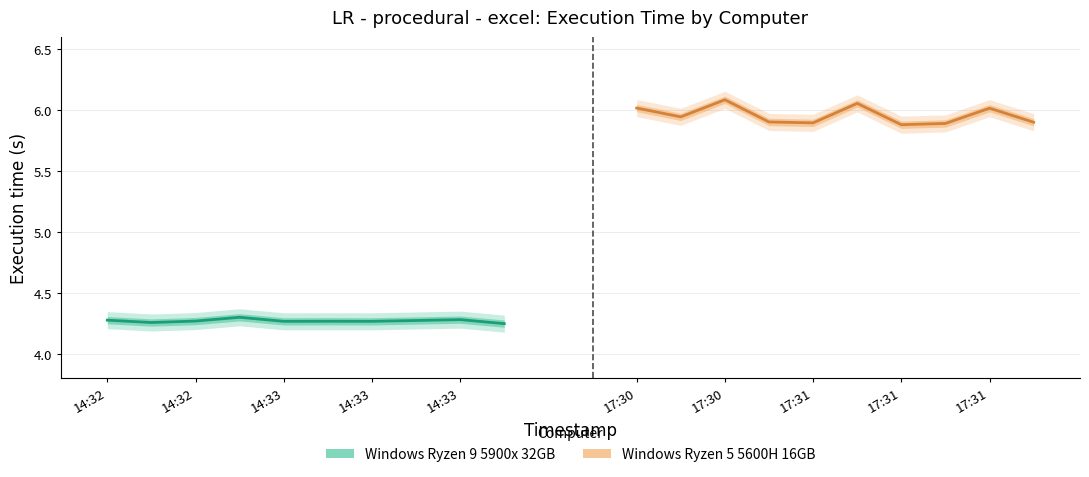

List the series in order of their overall mean, highest first.

Windows Ryzen 5 5600H 16GB, Windows Ryzen 9 5900x 32GB